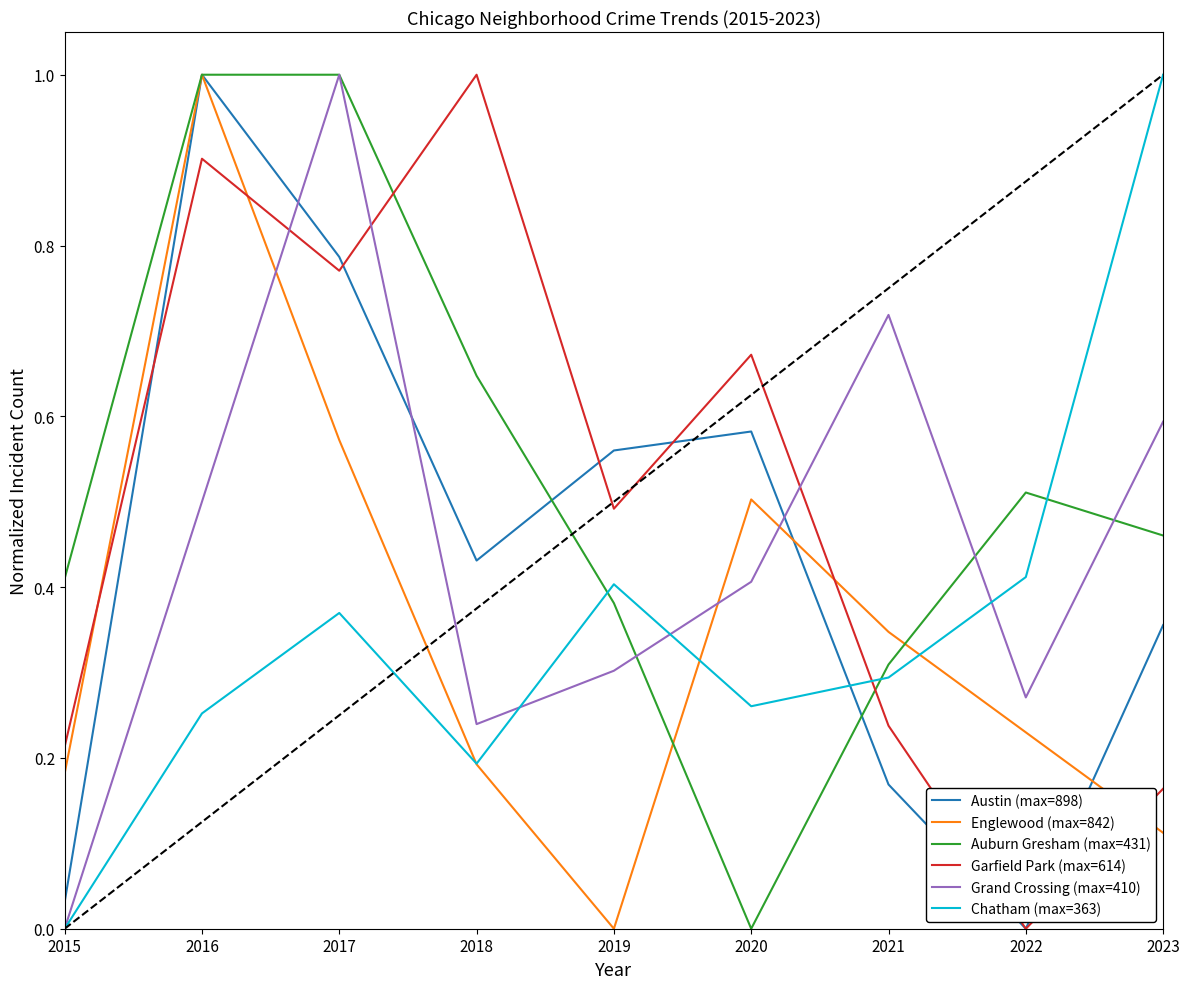

The value of Englewood (max=842) at 2018 is 0.1. True or false?

False